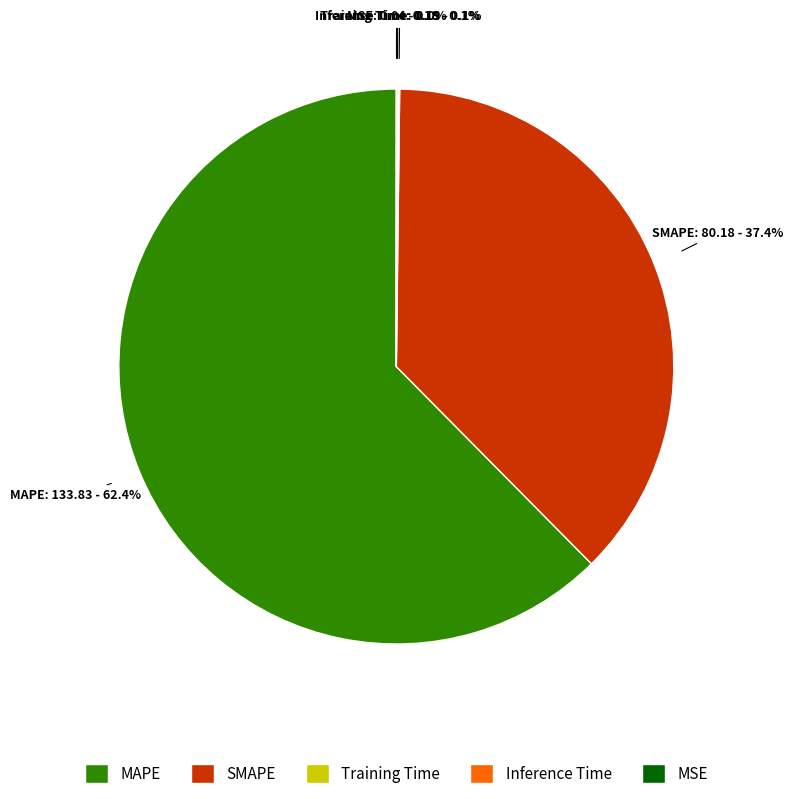

What is the majority slice?

MAPE